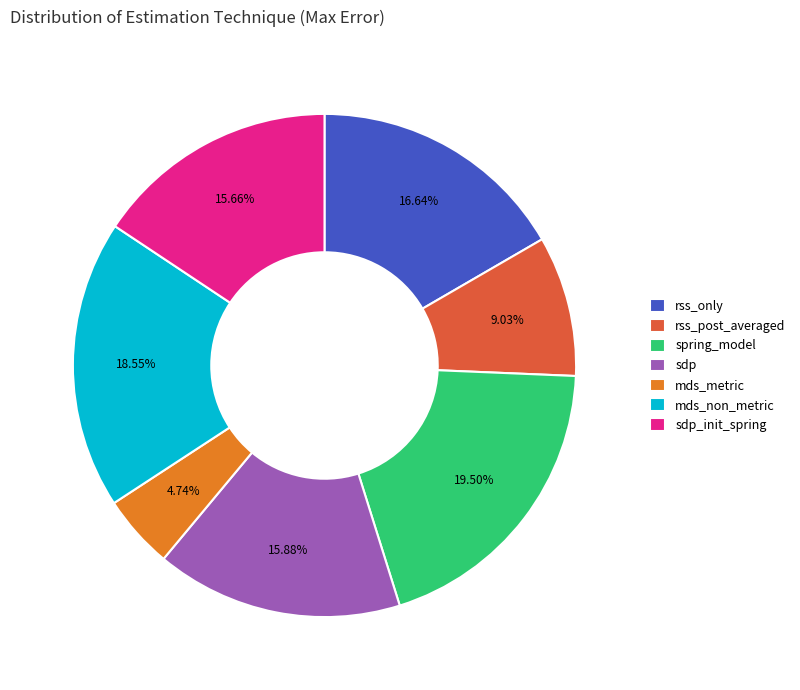

To the nearest percent, what portion does mds_metric represent?

5%